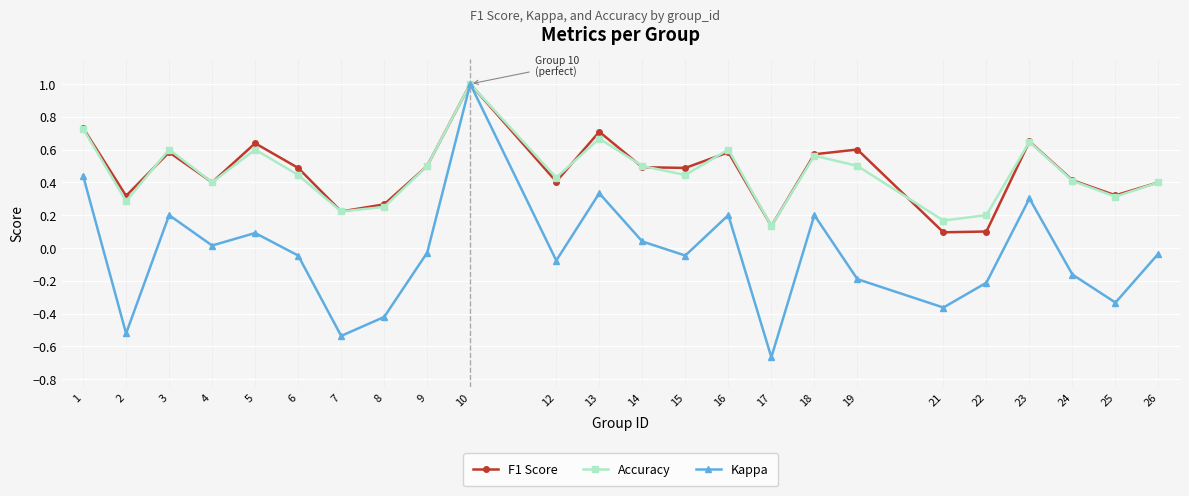

Which series has the largest range (max minus min)?

Kappa